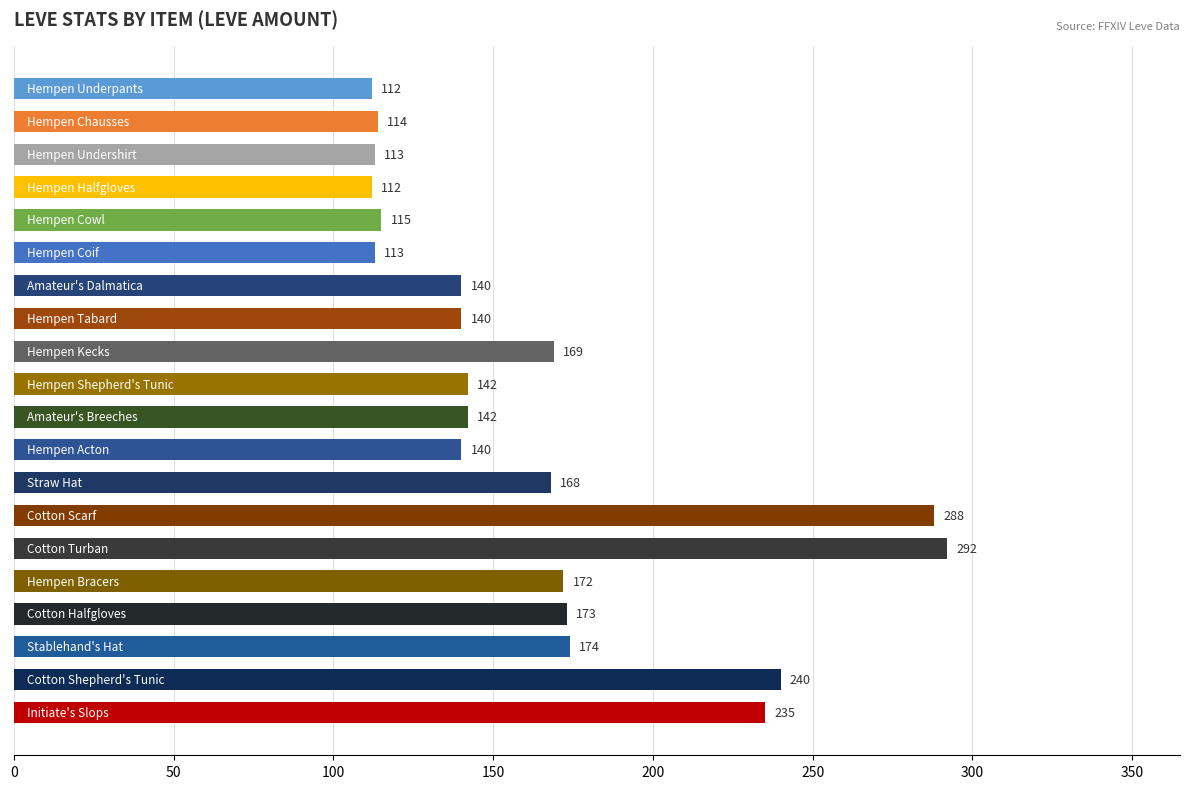

What is the value of the 7th bar from the top?

140